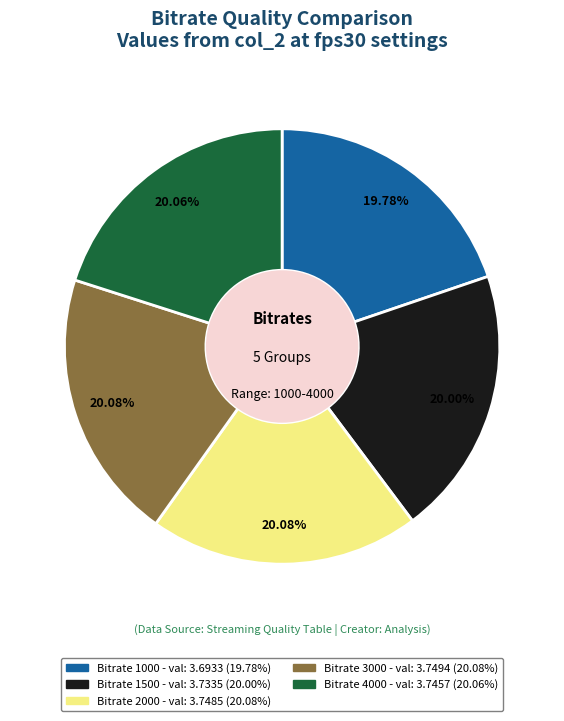

Is there any slice that represents more than half of the pie?

No